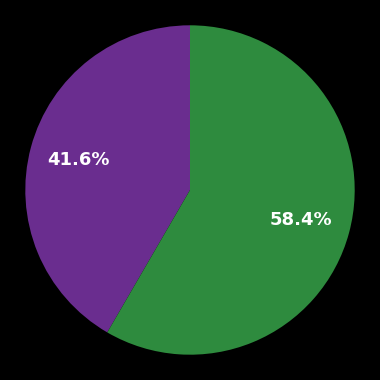

Is there a majority slice in this chart?

Yes